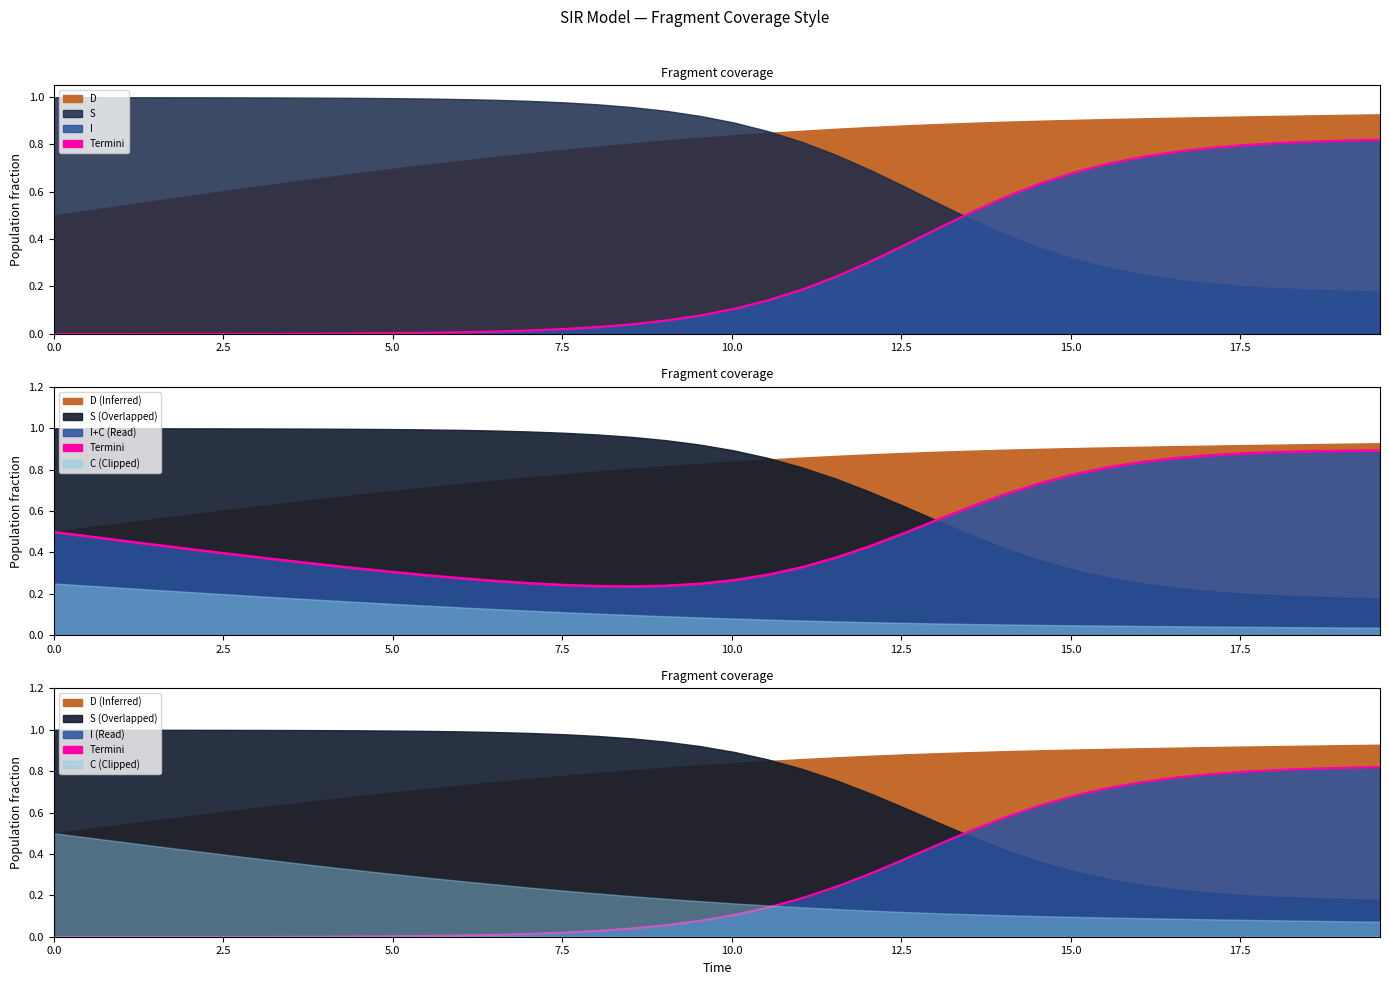

At how many categories does at least one series exceed 0?

40